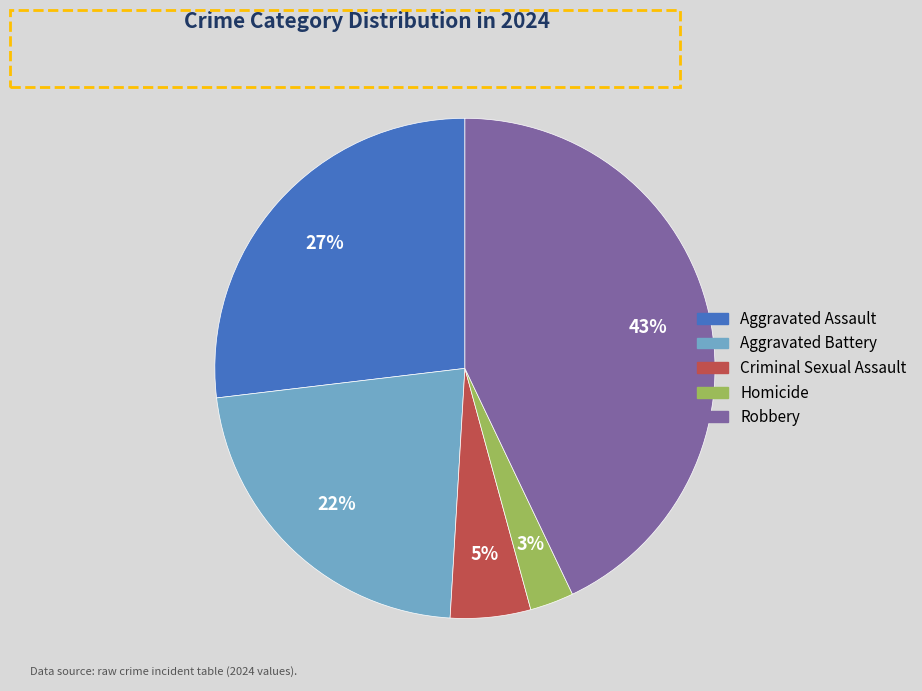

To the nearest percent, what is the difference between the Aggravated Assault and Homicide slice percentages?

24%